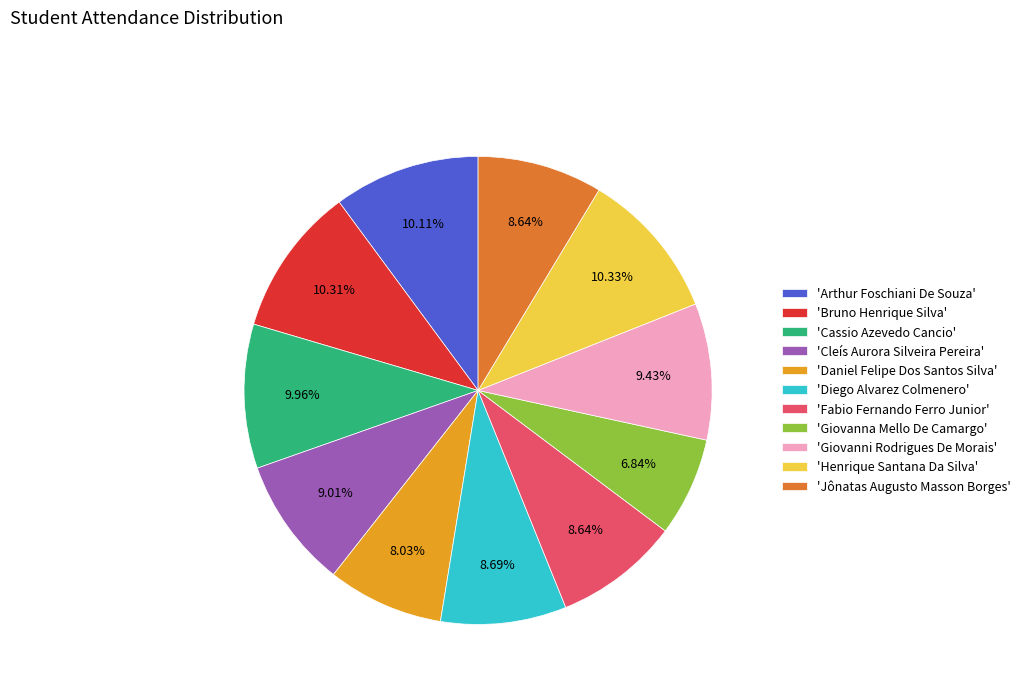

Which slice is the smallest?

'Giovanna Mello De Camargo'